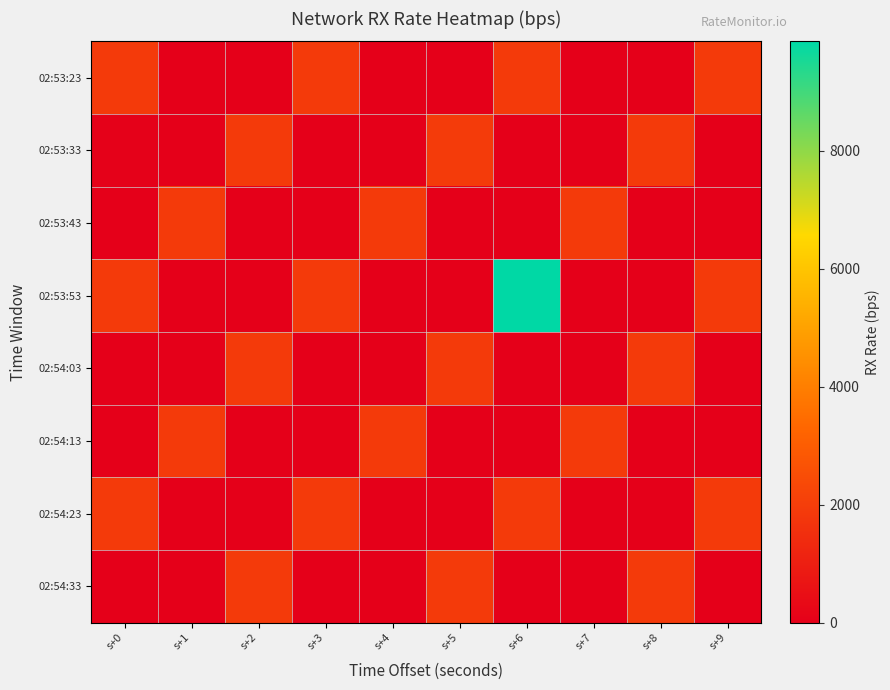

List the series in order of their peak value, lowest first.

02:53:23, 02:53:43, 02:54:03, 02:54:13, 02:54:23, 02:54:33, 02:53:33, 02:53:53